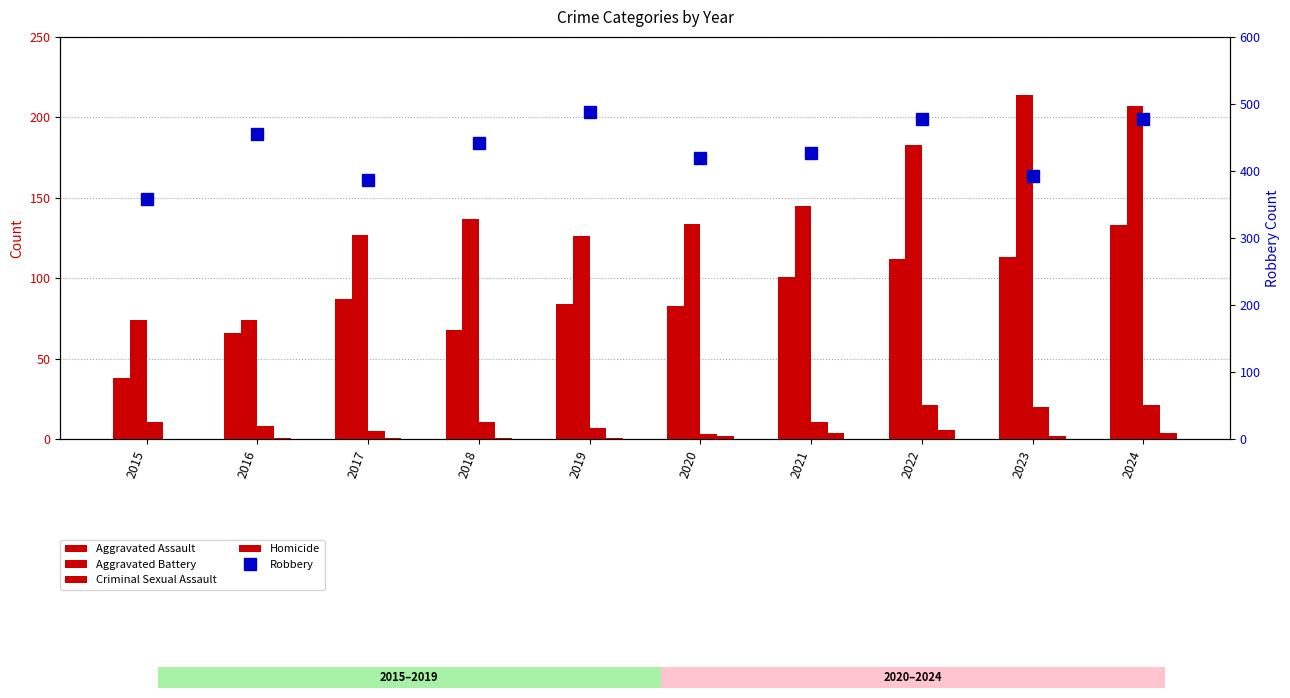

Between 2019 and 2023, which series saw the biggest shift?

Robbery